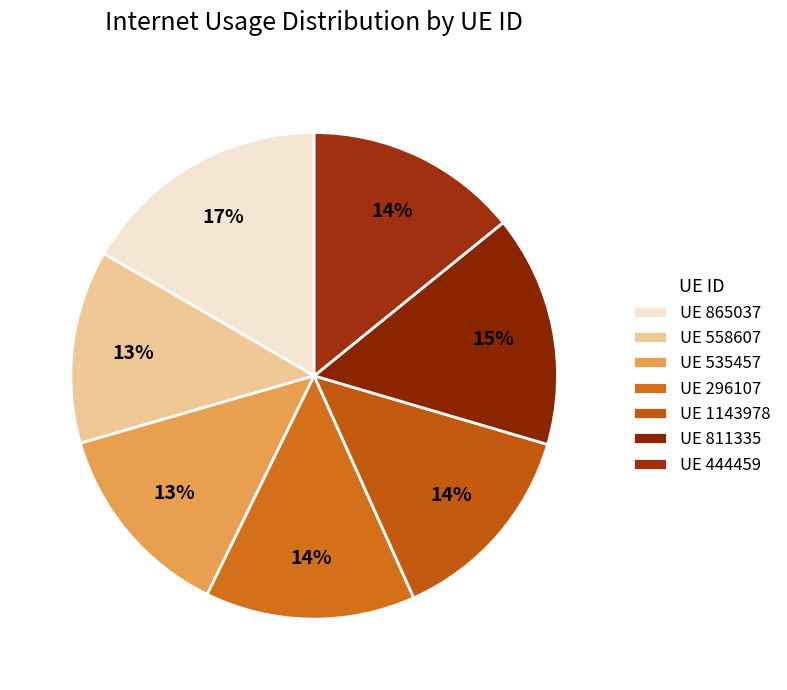

How many segments does this pie chart have?

7